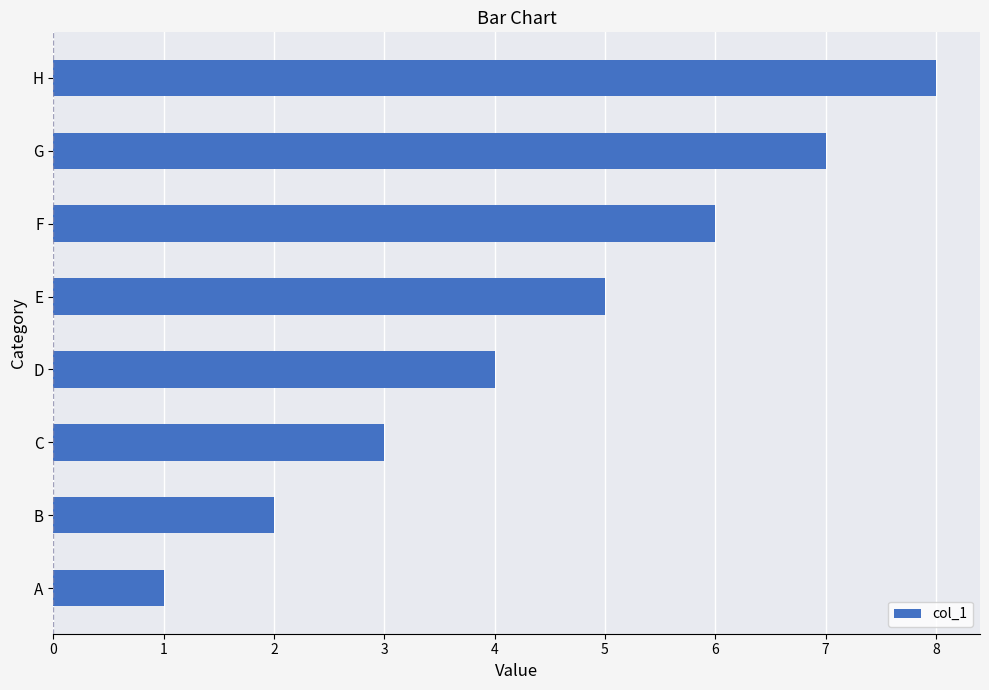

Which category has the highest value across all series?

H